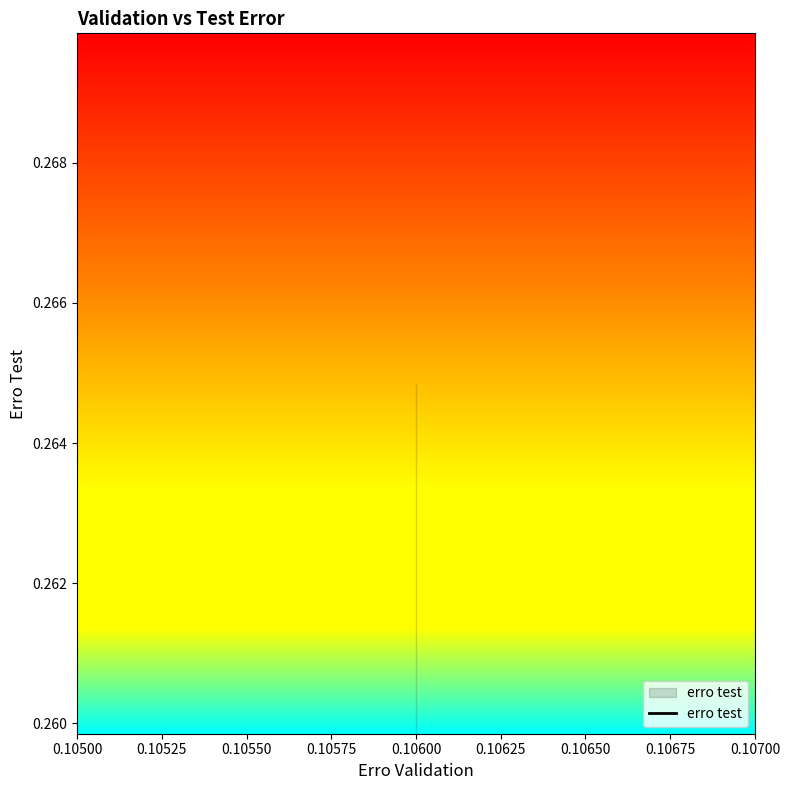

Reading right to left, list all the values displayed in this chart.

0.106=0.3	0.106=0.3	0.106=0.3	0.106=0.3	0.106=0.3	0.106=0.3	0.106=0.3	0.106=0.3	0.106=0.3	0.106=0.3	0.106=0.3	0.106=0.3	0.106=0.3	0.106=0.3	0.106=0.3	0.106=0.3	0.106=0.3	0.106=0.3	0.106=0.3	0.106=0.3